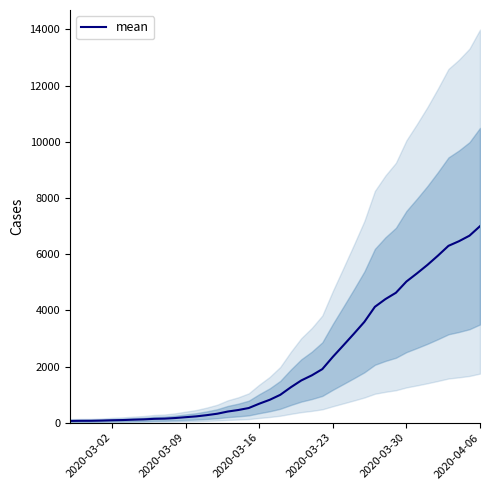

What is the highest value of the mean series?

6995